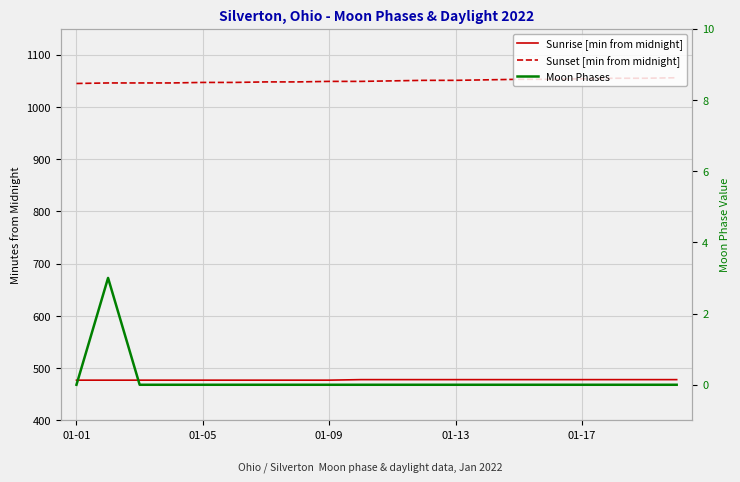

What position from the right is 10?

10